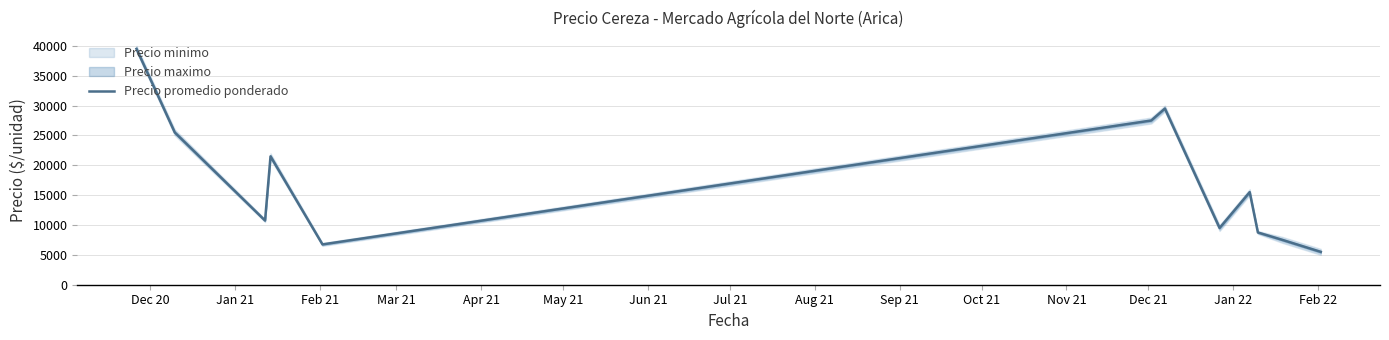

What is the minimum value shown in the chart?

5500